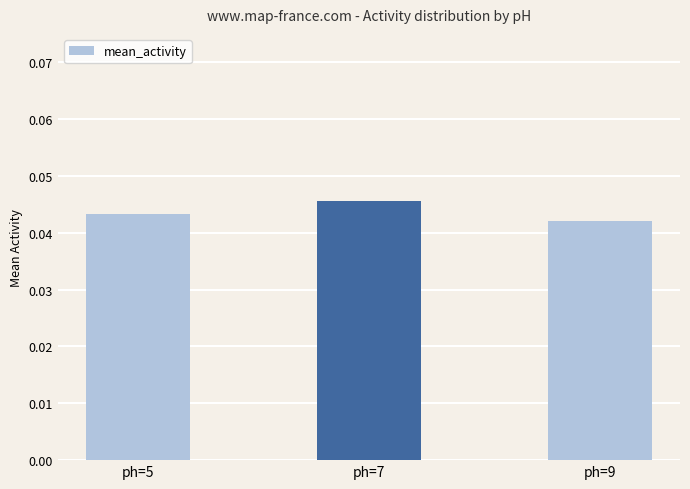

Where is the data nearest to the value 0?

ph=9